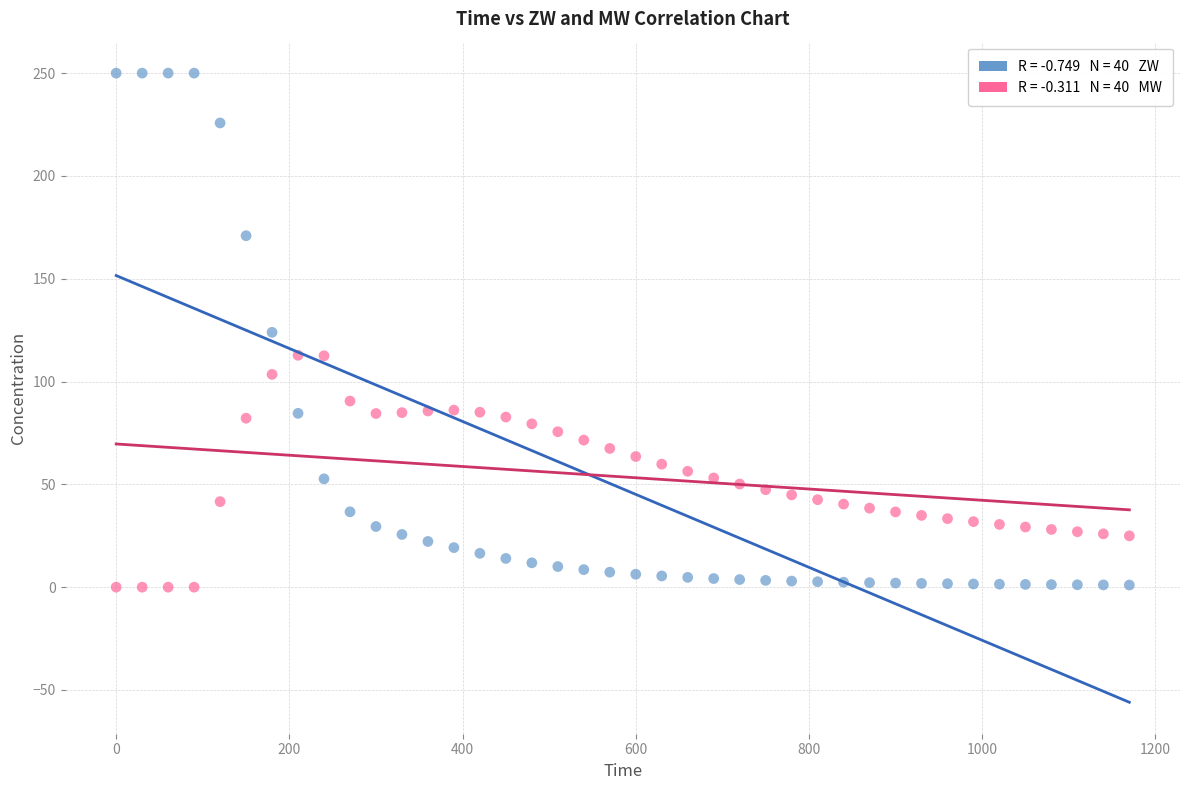

Across all data points, what is the range of Y values (max minus min)?

250.0